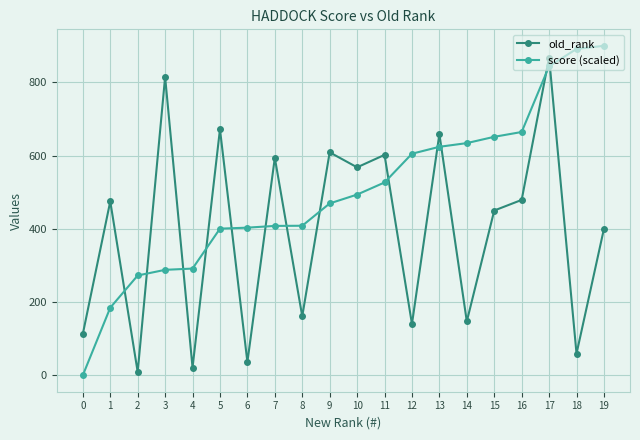

At which label is old_rank closest to 438?

15